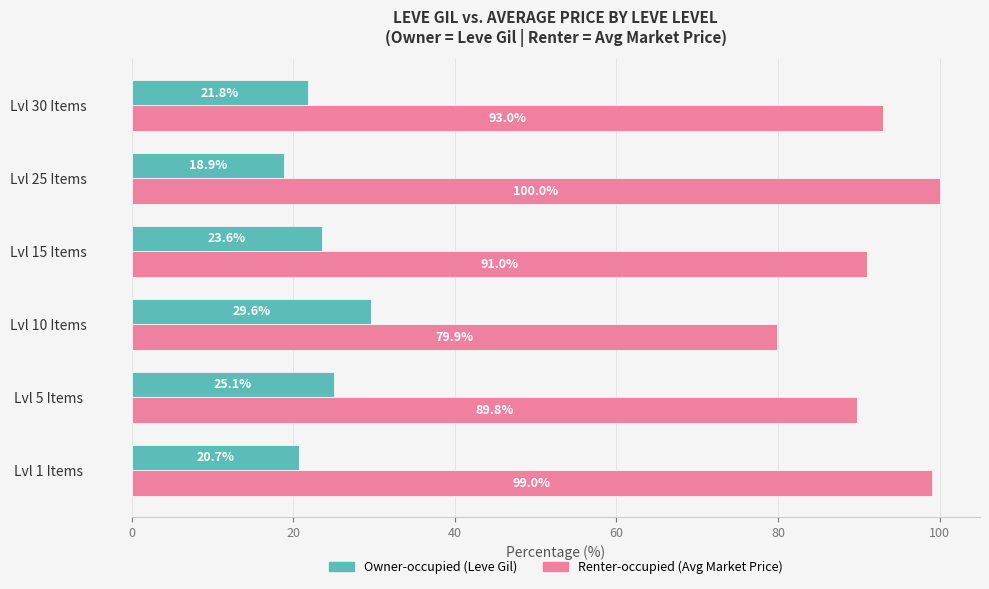

Which category has the lowest value across all series?

Lvl 25 Items